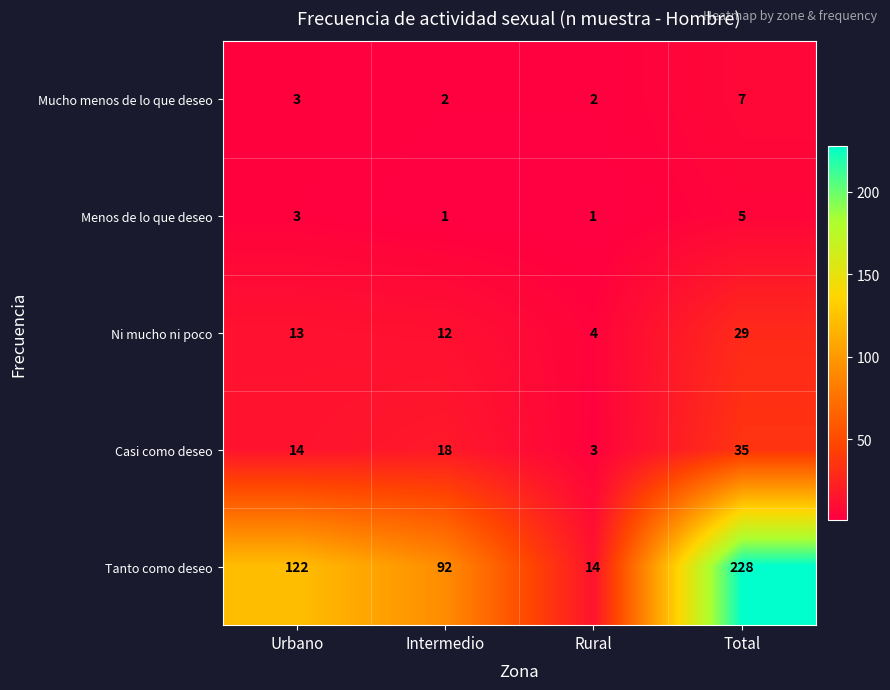

Reading right to left, extract all data points from this chart.

Mucho menos de lo que deseo: 7	2	2	3
Menos de lo que deseo: 5	1	1	3
Ni mucho ni poco: 29	4	12	13
Casi como deseo: 35	3	18	14
Tanto como deseo: 228	14	92	122